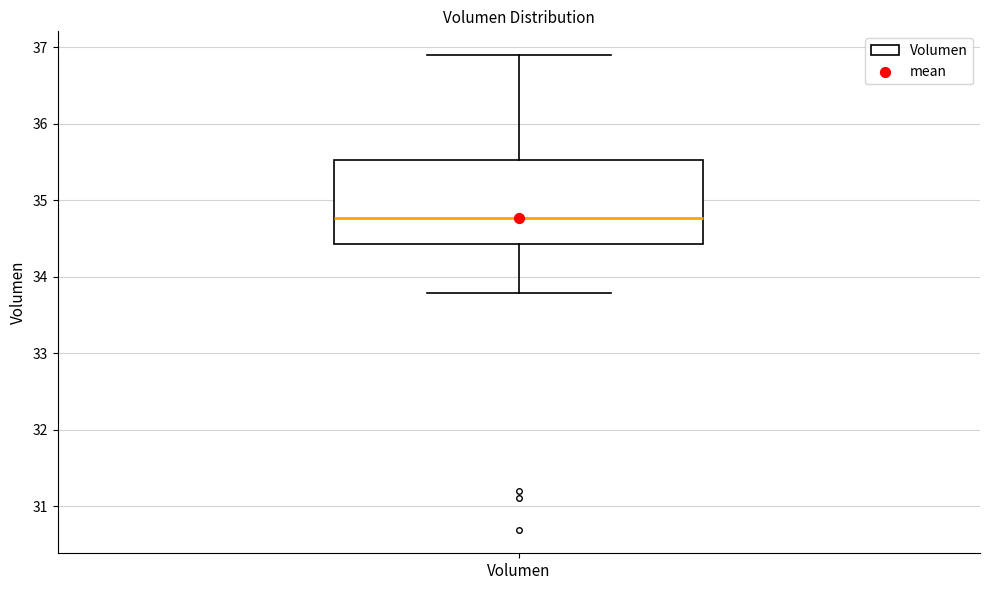

Read this box plot against the y-axis: the position of the median line, the range covered by the box, and the ends of both whiskers. The values are not printed on the chart, so give them approximately, as read against the axis.

median 34.8, box 34.4 to 35.5, whiskers 33.8 to 36.9